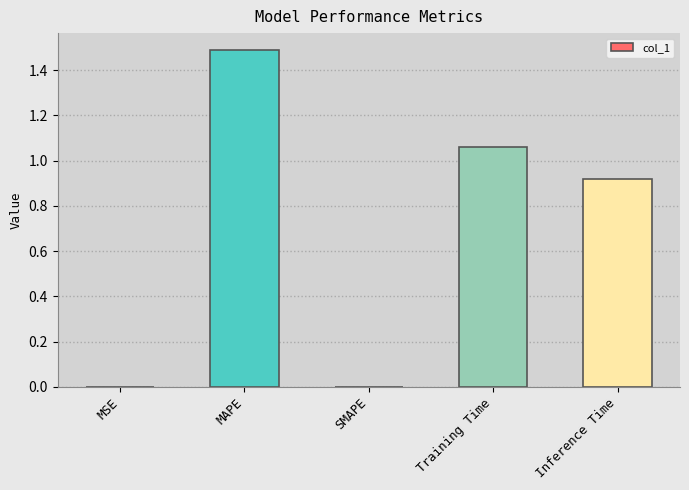

What is the sum of all values?

3.5